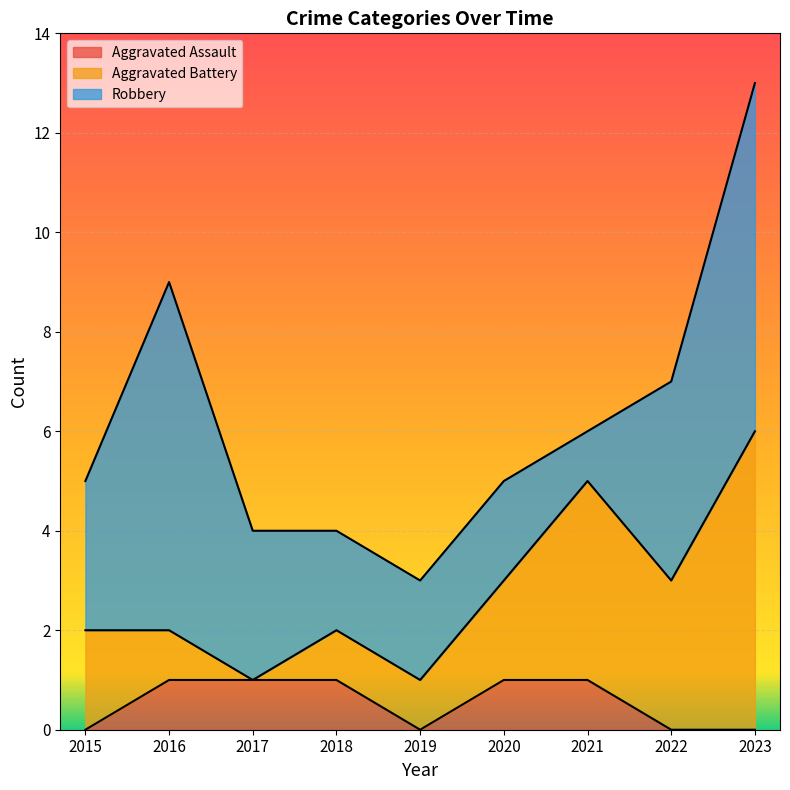

Which category has the lowest value across all series?

2015